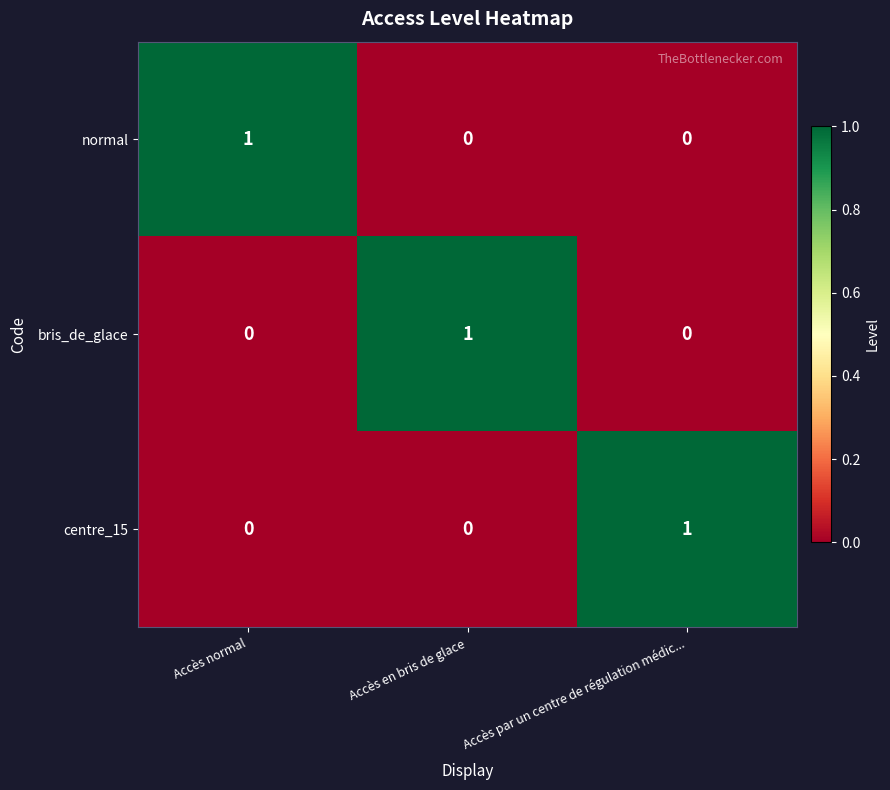

Count the normal values in the range 0 to 1.

3